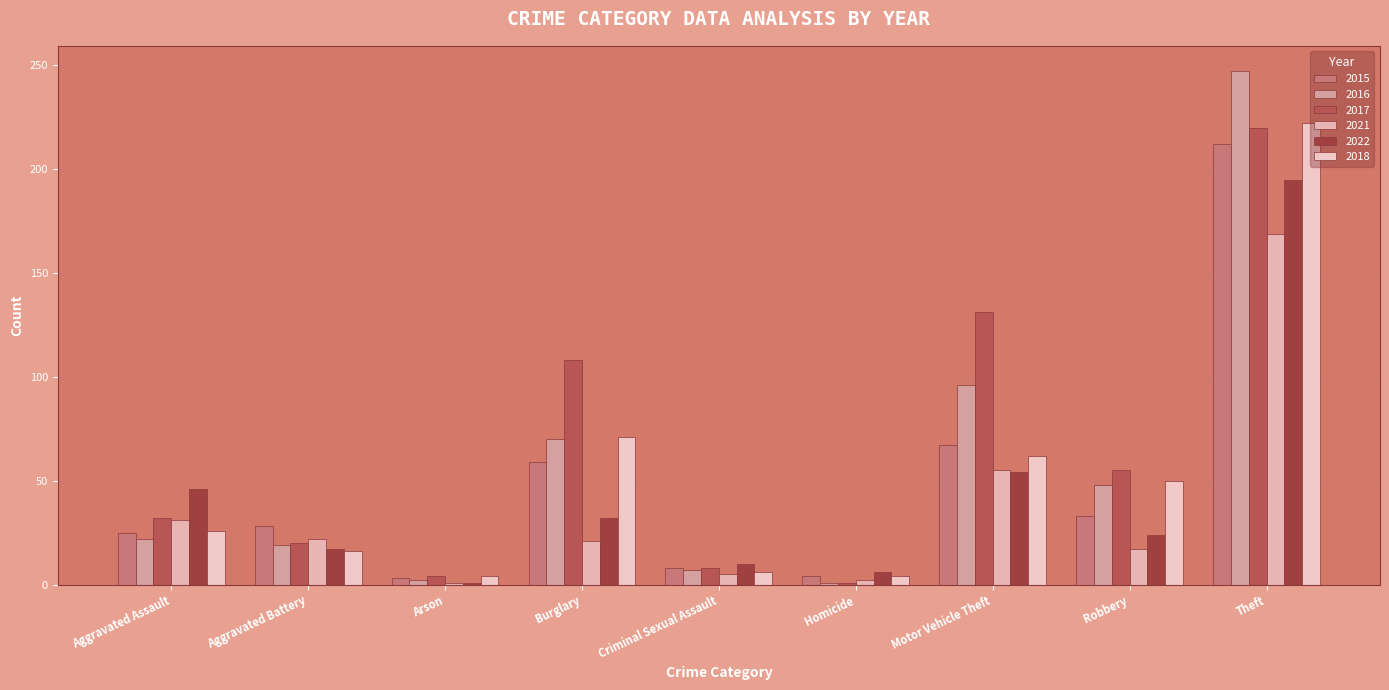

Is it true that 2017 equals 32 at Aggravated Assault?

True